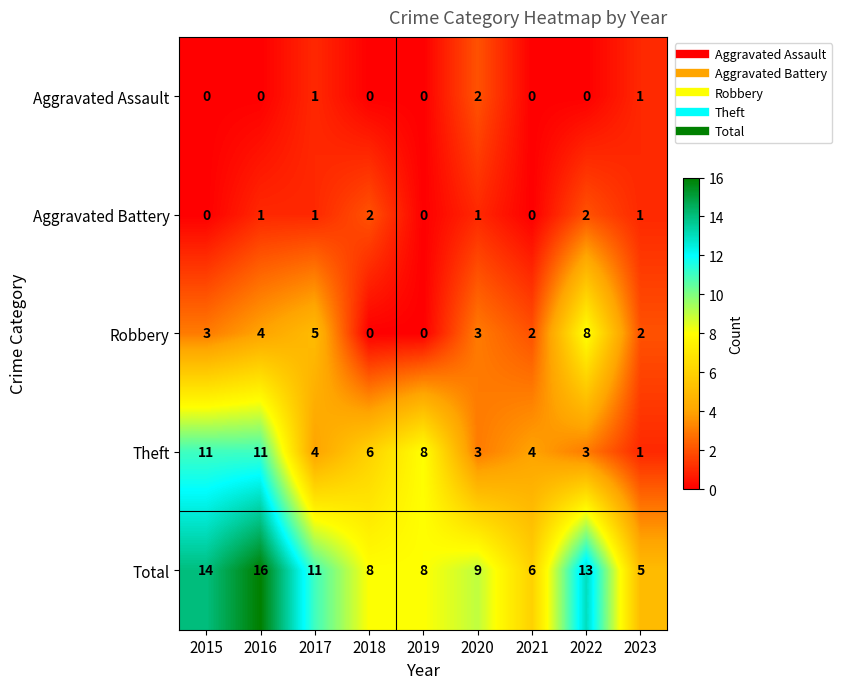

Which series changed the most between 2017 and 2021?

Total